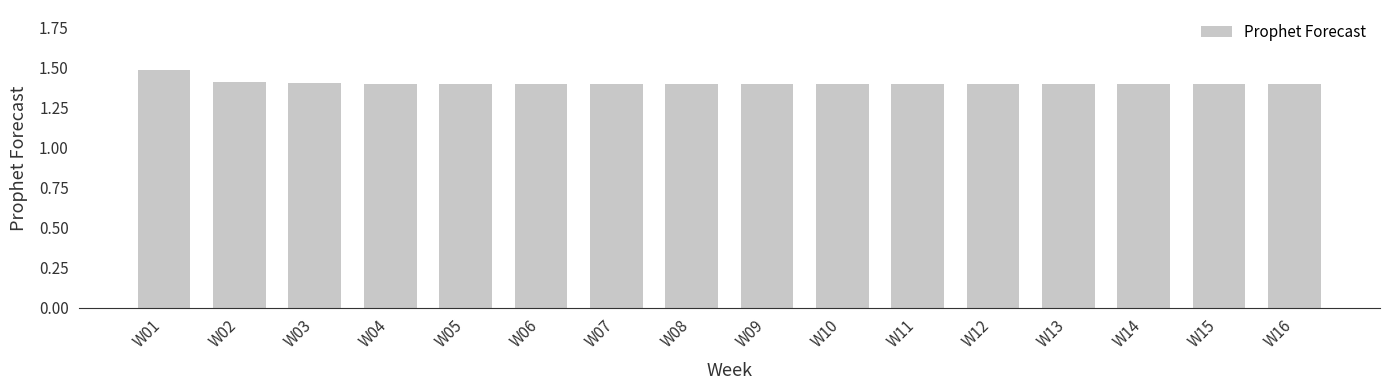

Reading right to left, what are all the values shown in this chart?

W16=1.4	W15=1.4	W14=1.4	W13=1.4	W12=1.4	W11=1.4	W10=1.4	W09=1.4	W08=1.4	W07=1.4	W06=1.4	W05=1.4	W04=1.4	W03=1.4	W02=1.4	W01=1.5